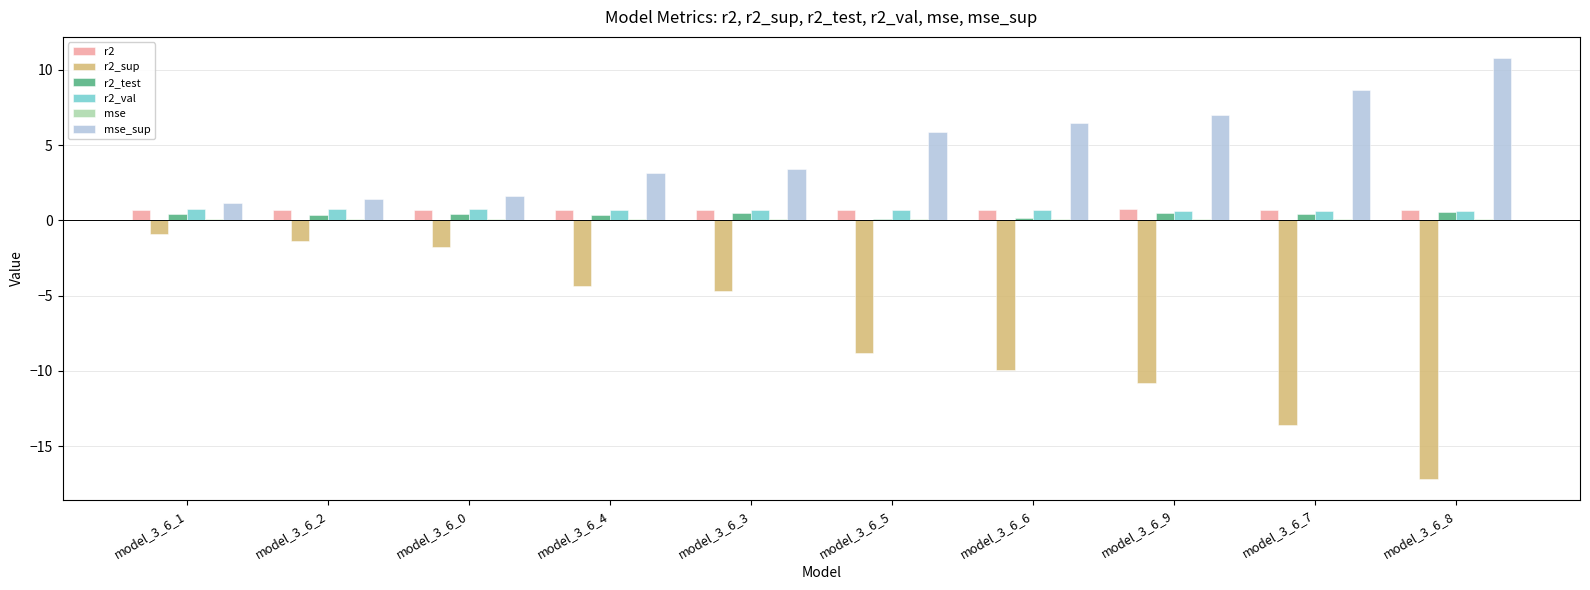

True or false: r2_sup has a value of -3.4 at model_3_6_6.

False